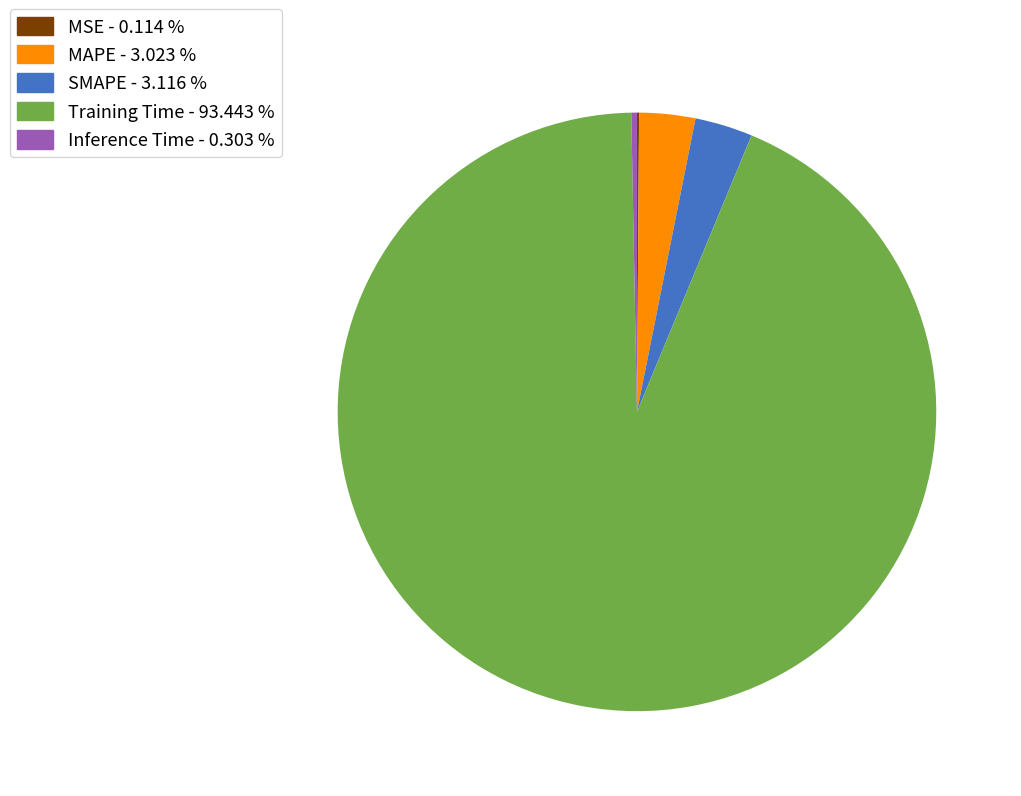

What is the largest slice in the pie chart?

Training Time